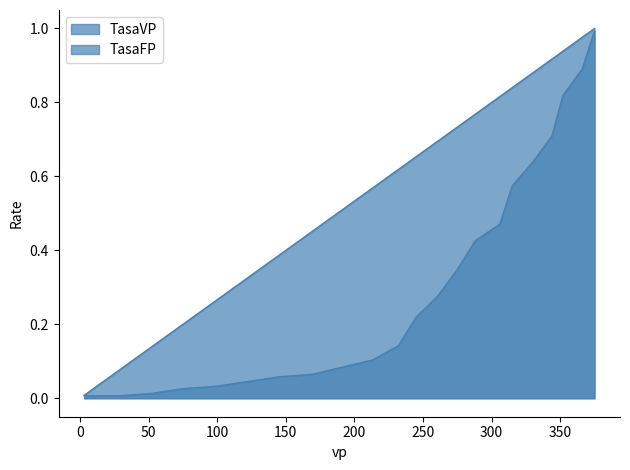

Is it true that TasaVP equals 0.6 at 352?

False